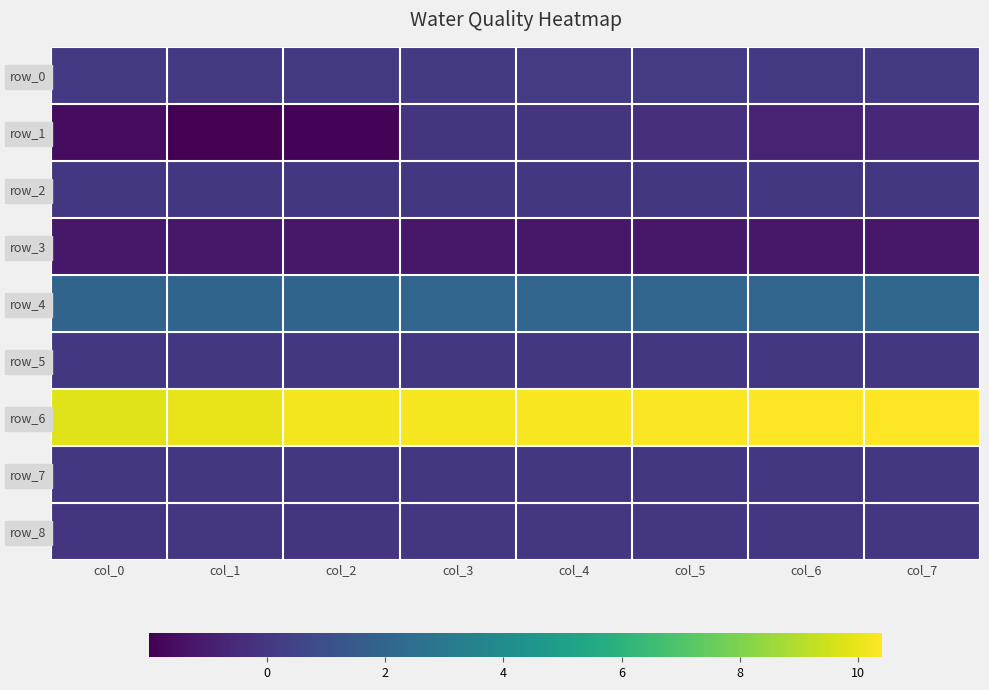

Which series has the largest total across all categories?

row_6